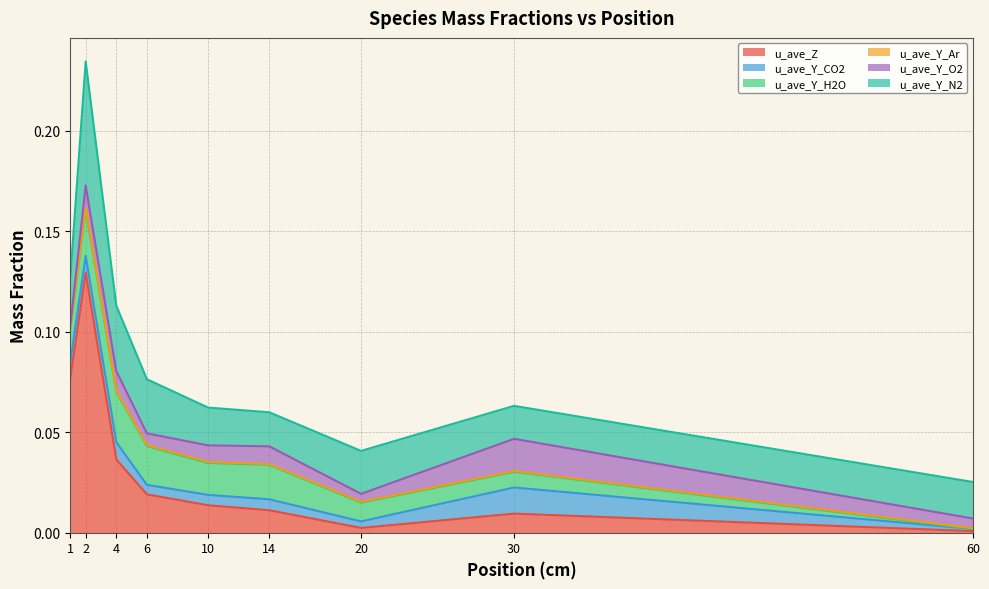

True or false: u_ave_Y_O2 and u_ave_Y_N2 intersect in this chart.

False